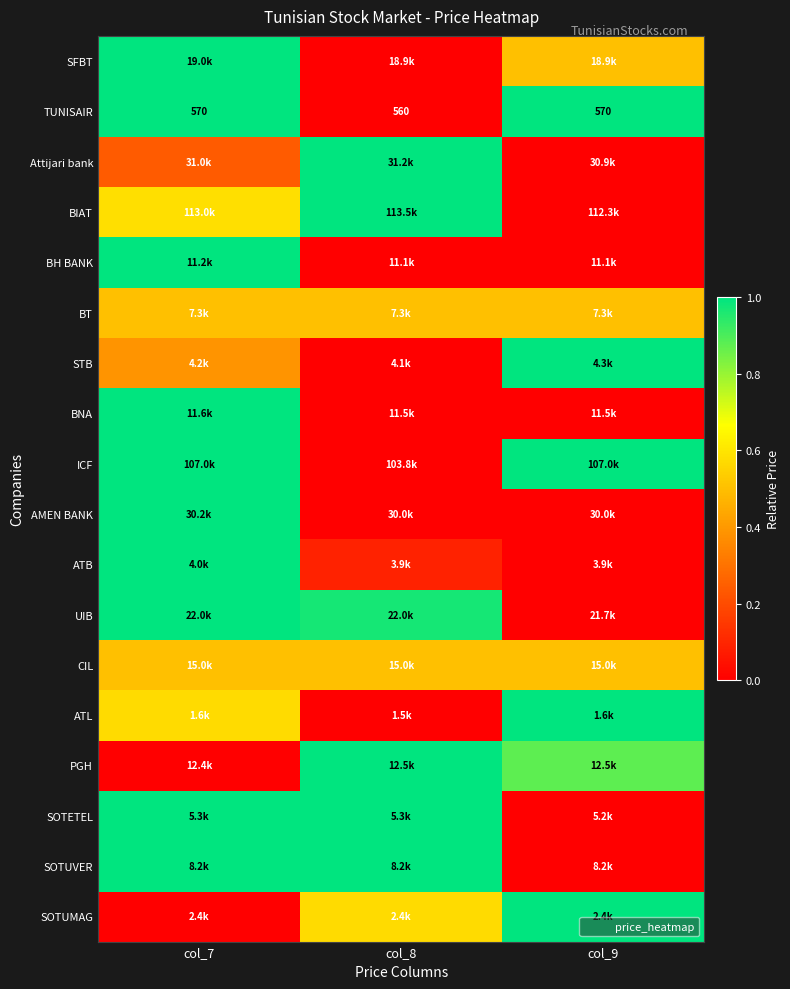

What is the total value across all series at col_8?

7.6